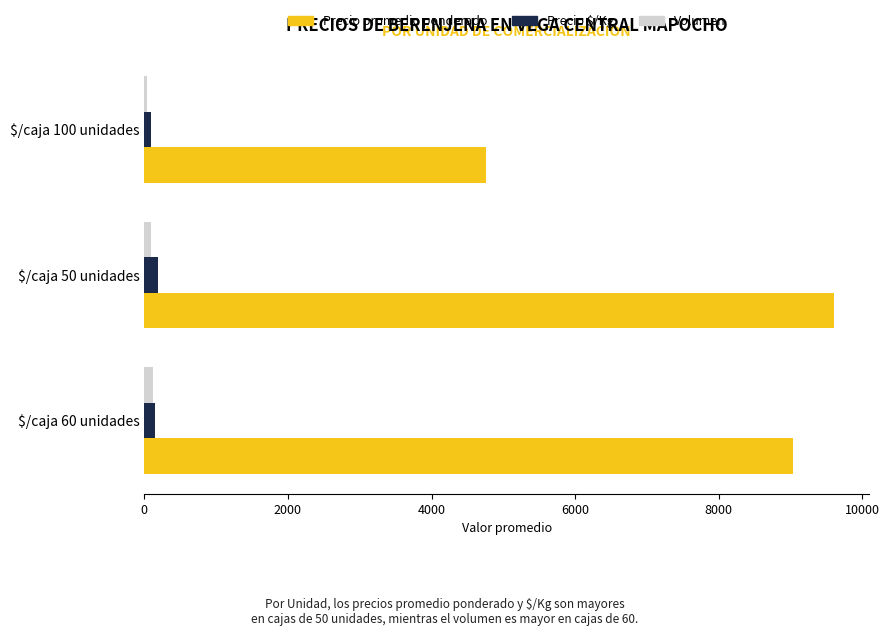

What is the difference between the maximum and minimum values in the Volumen series?

77